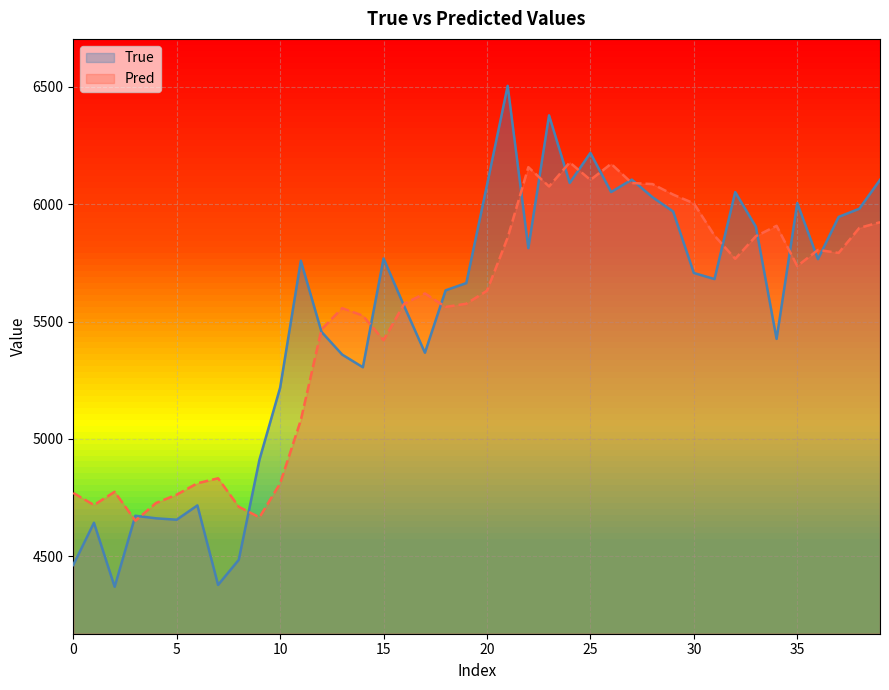

The Pred series shows 5079.8 at 11. True or false?

True